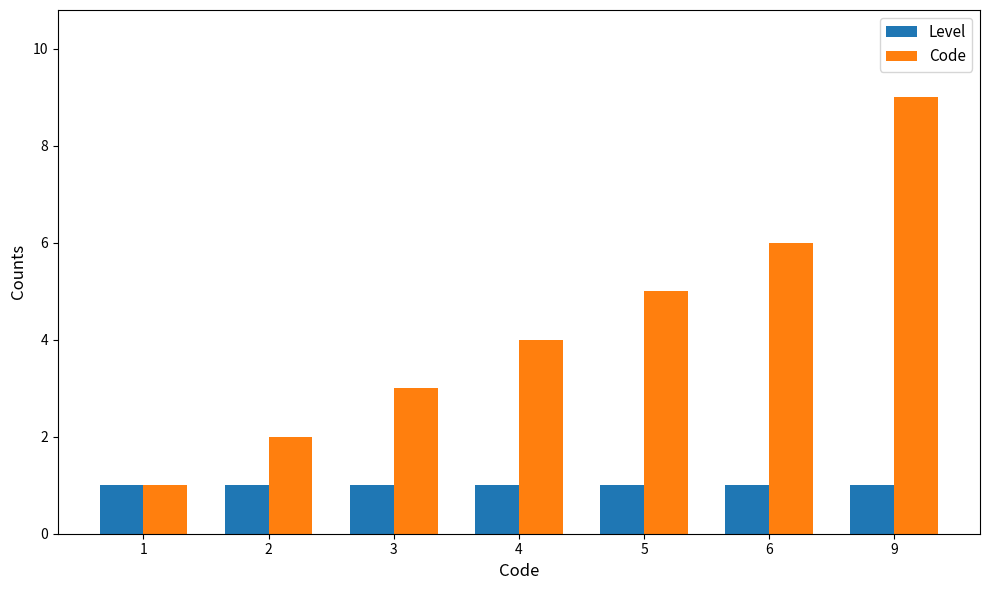

Which series has the largest range (max minus min)?

Code